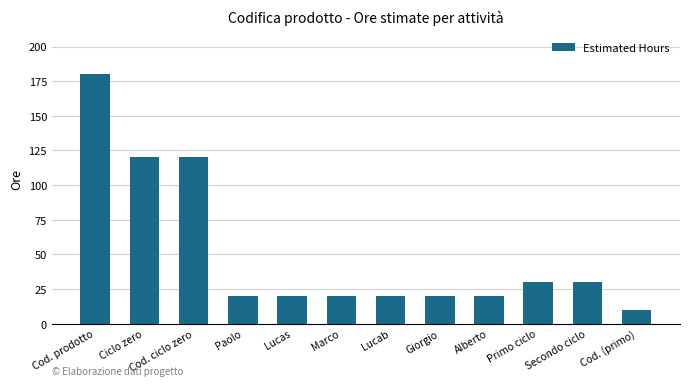

The value at Cod. (primo) is 10. True or false?

True